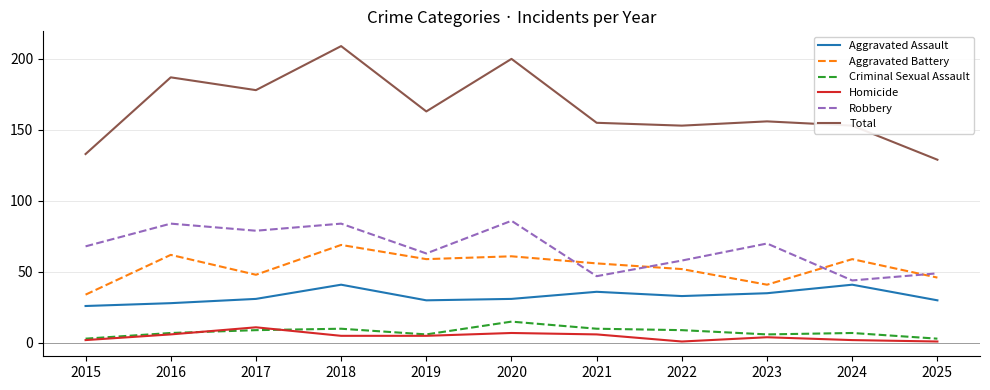

The Homicide series shows 1 at 2025. True or false?

True